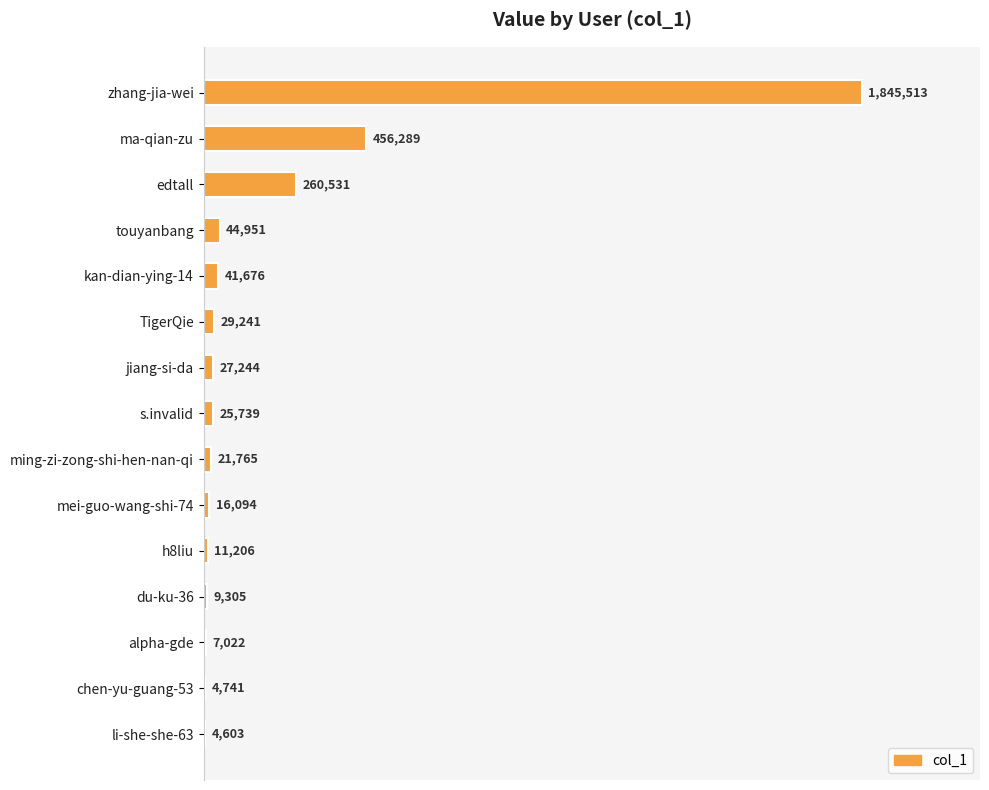

What is the average value?

187061